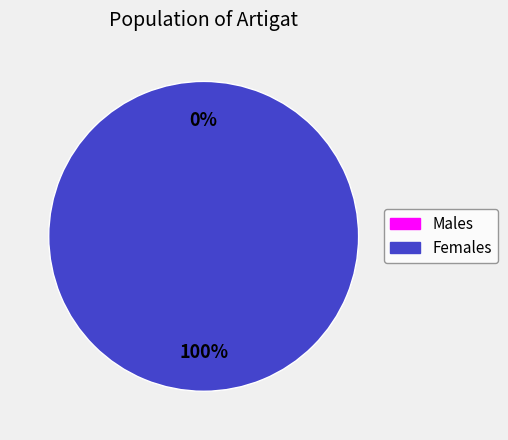

Is it true that 0 is 1% of the pie?

False